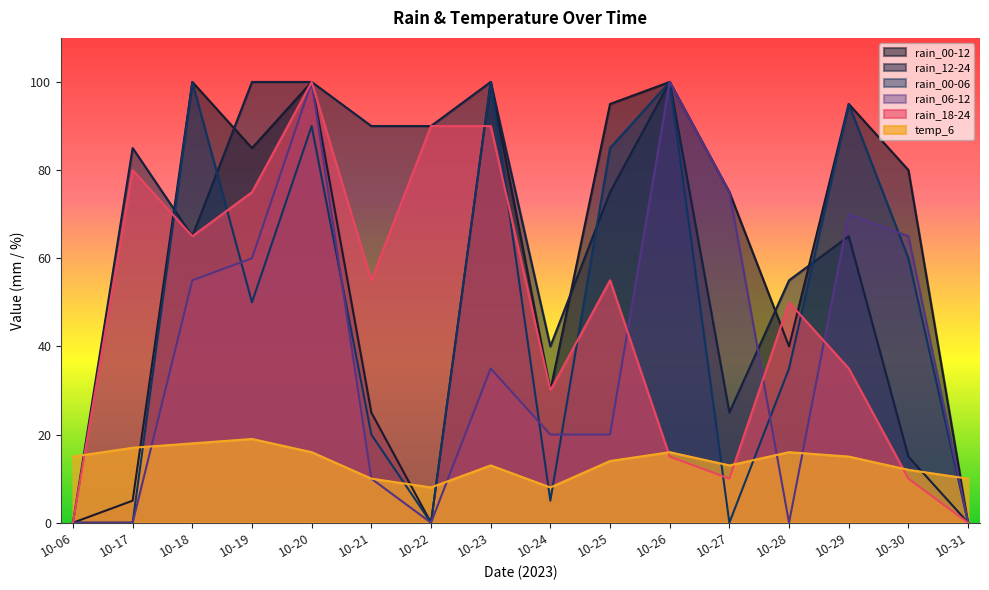

How many lines are shown in the chart?

6